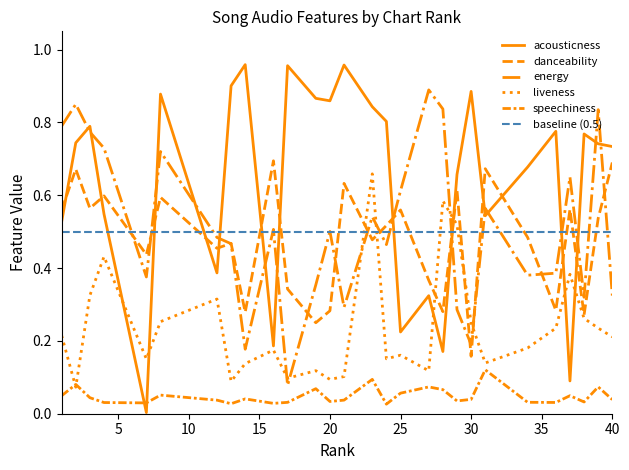

At which category does energy reach its first local peak?

2